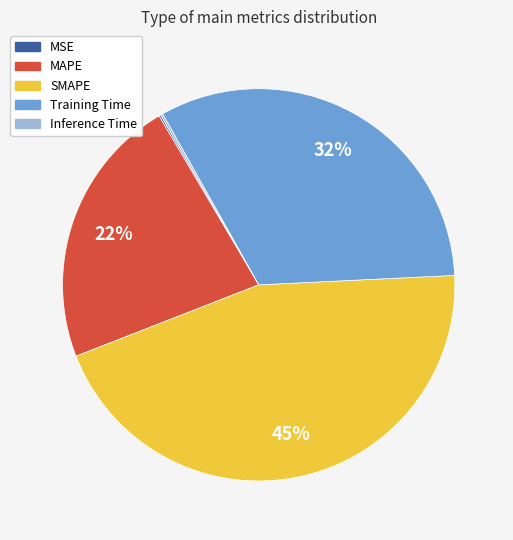

Do Training Time and MAPE together represent more than half of the pie?

Yes